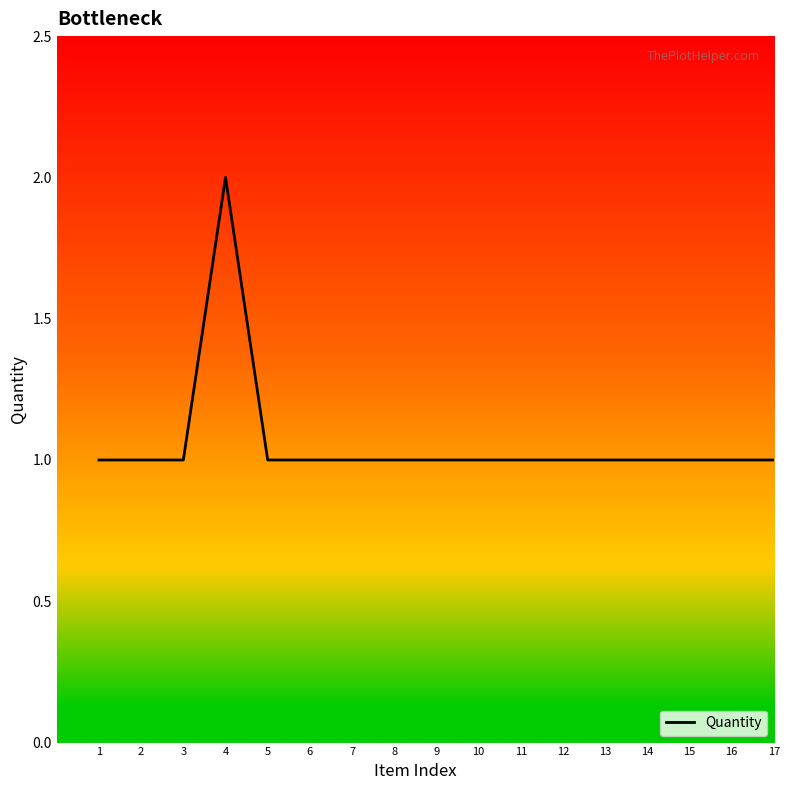

Approximately how many times larger is the value at 7 compared to 16?

1.0